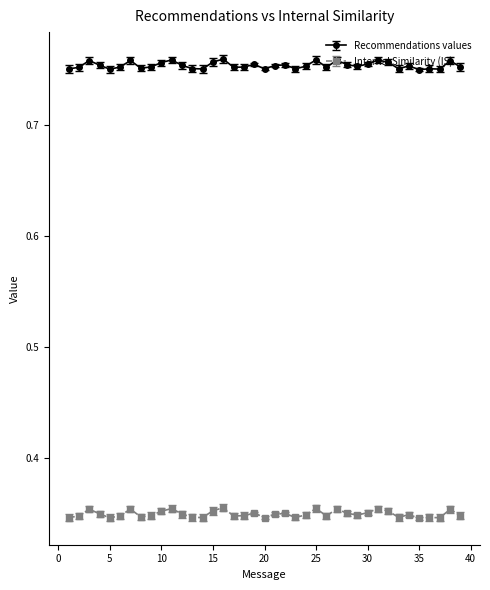

How many Internal Similarity (IS) values are between 0 and 1?

39